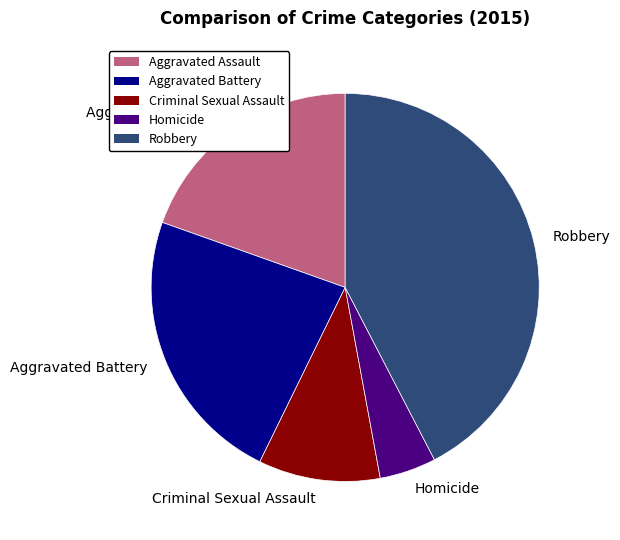

Is there a majority slice in this chart?

No